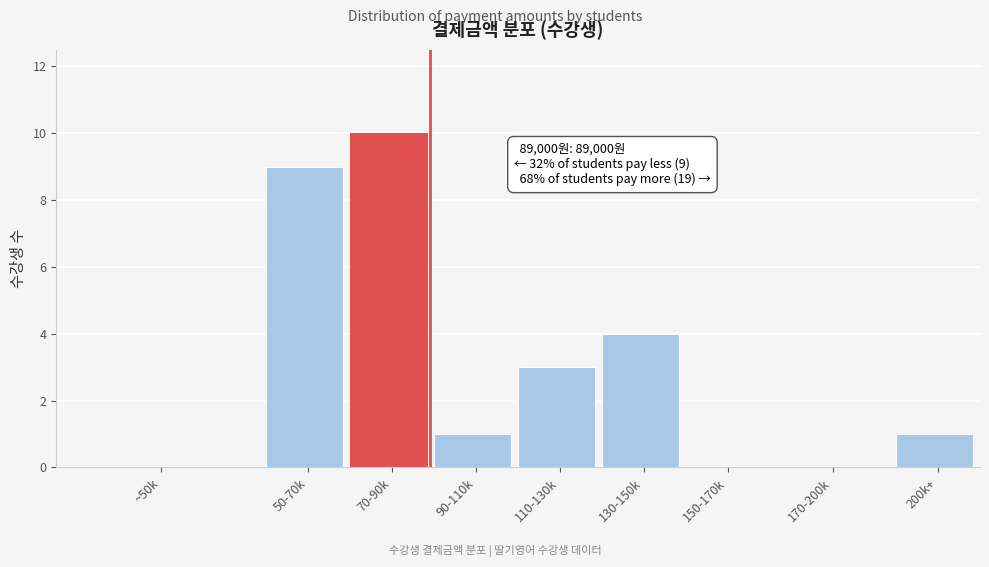

Reading left to right, transcribe all the data shown in this chart.

~50k=0	50-70k=9	70-90k=10	90-110k=1	110-130k=3	130-150k=4	150-170k=0	170-200k=0	200k+=1